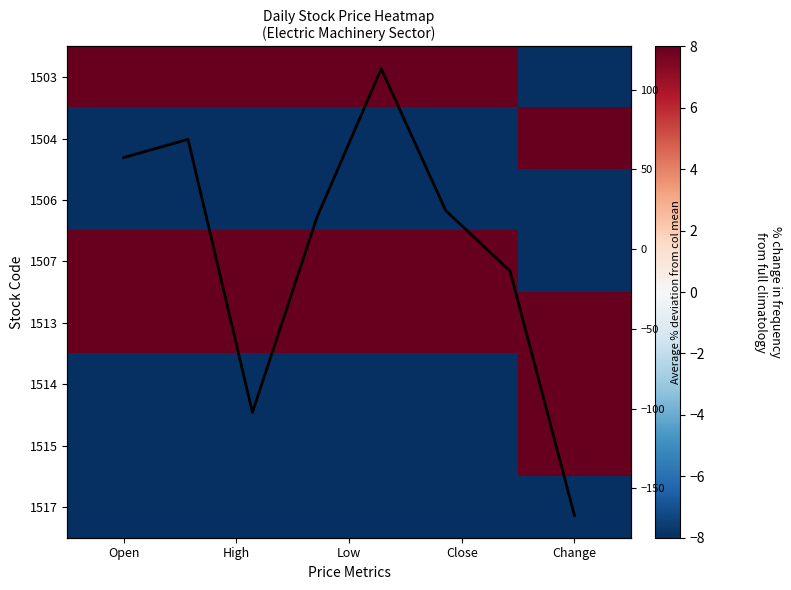

At how many categories does at least one series exceed -216?

5